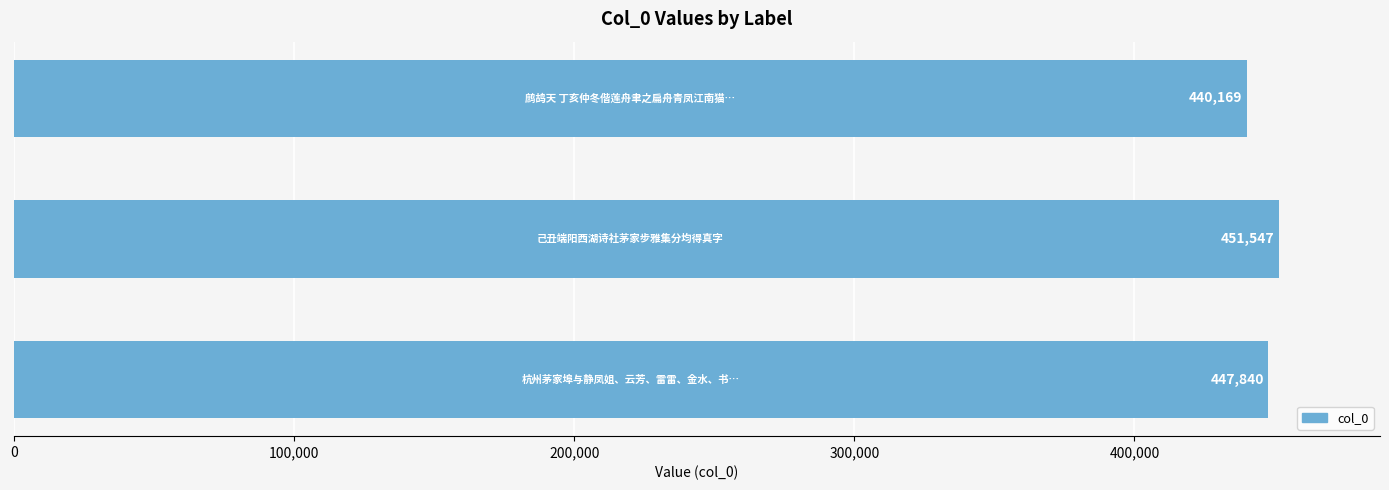

What is the average value?

446519